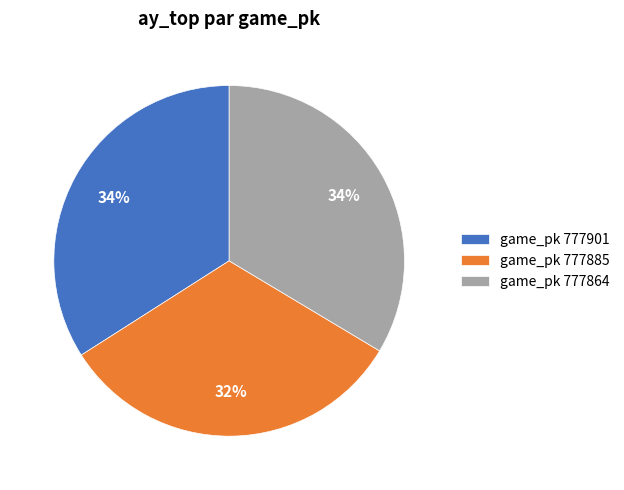

The game_pk 777901 slice represents 34% of the pie. True or false?

True